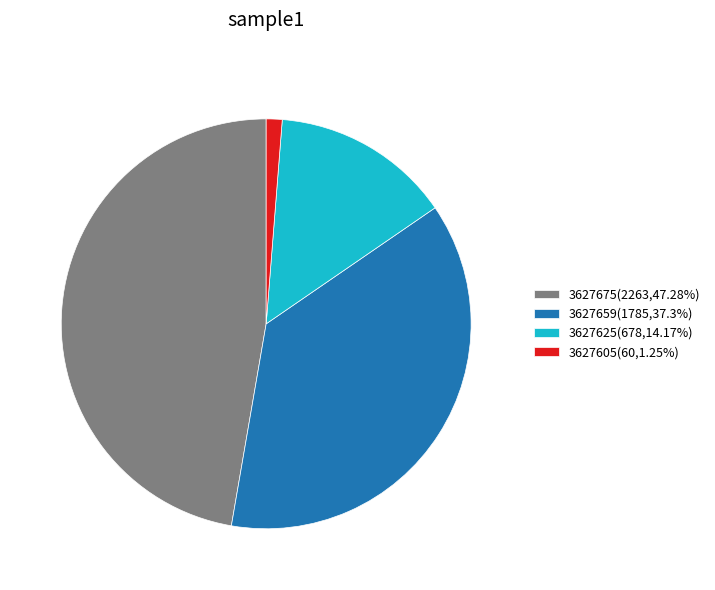

Does any single category account for the majority?

No